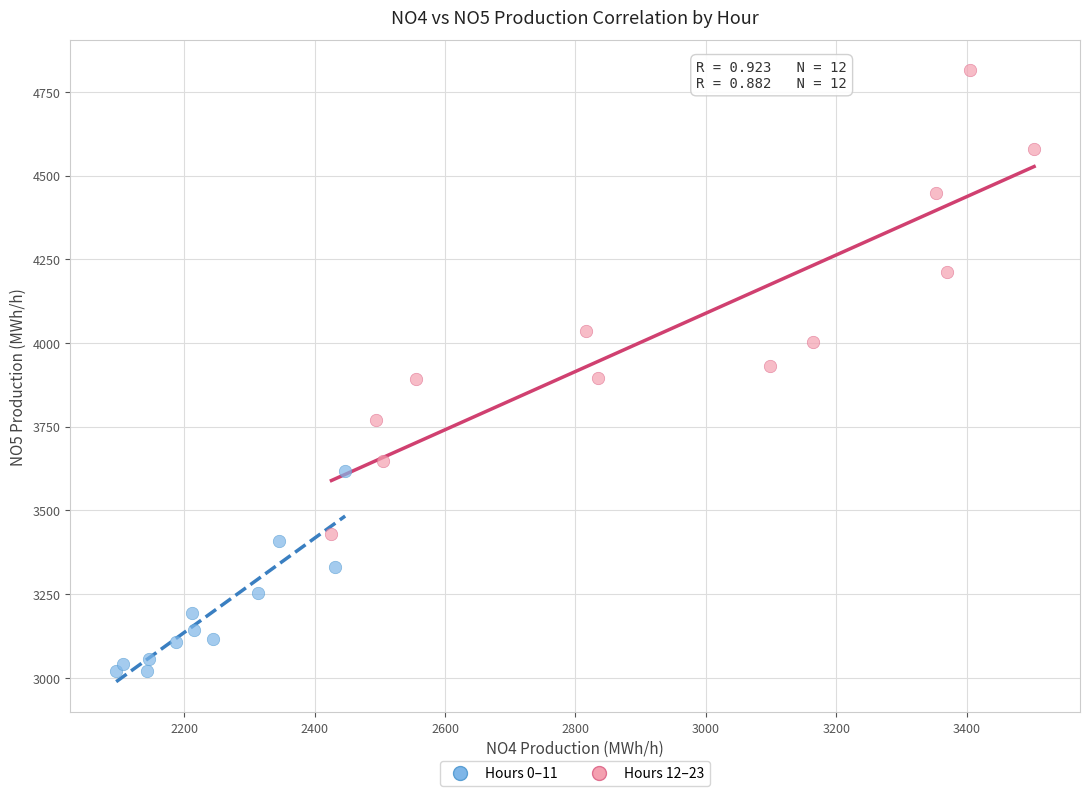

What are all the series names shown in the legend?

Hours 0–11, Hours 12–23